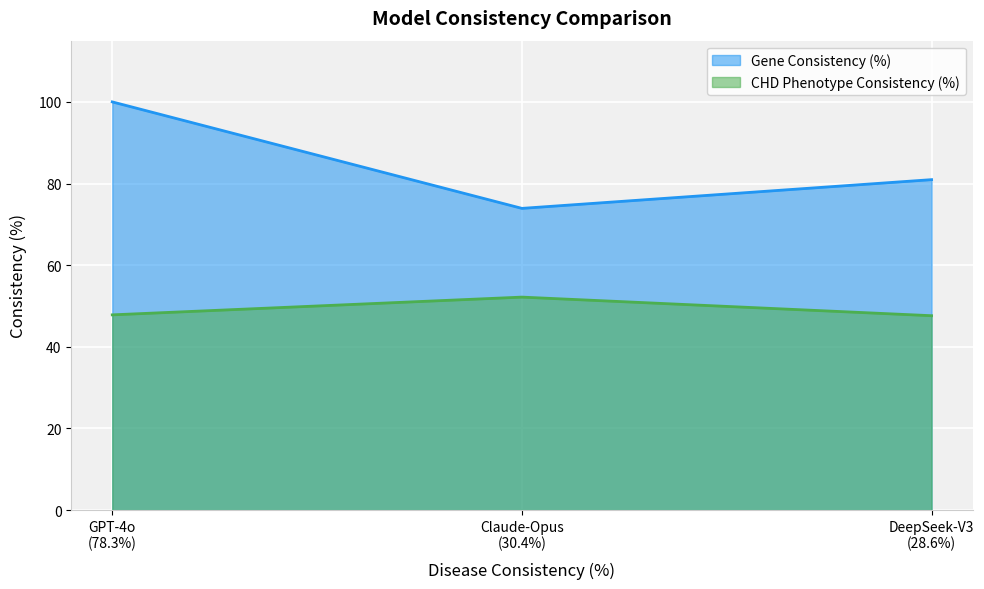

Reading right to left, transcribe all the data shown in this chart.

Gene Consistency (%): 81.0	73.9	100.0
CHD Phenotype Consistency (%): 47.6	52.2	47.8